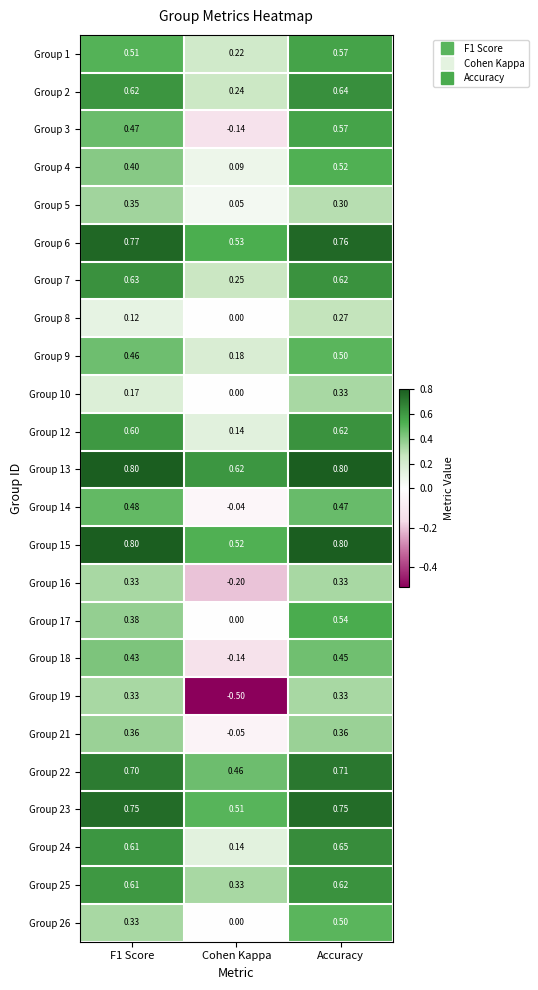

Is the value of Group 8 at Accuracy greater than the value of Group 16 at Cohen Kappa?

Yes